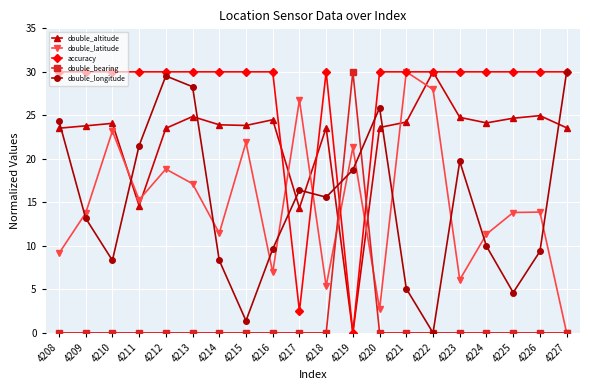

How many series are shown in this chart?

5